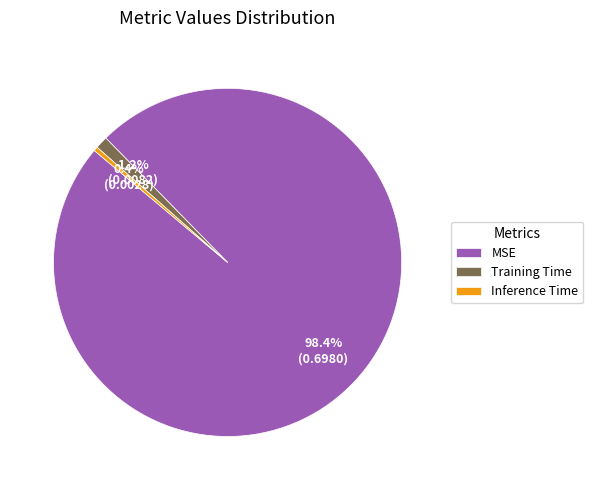

Do Inference Time and Training Time together represent more than half of the pie?

No